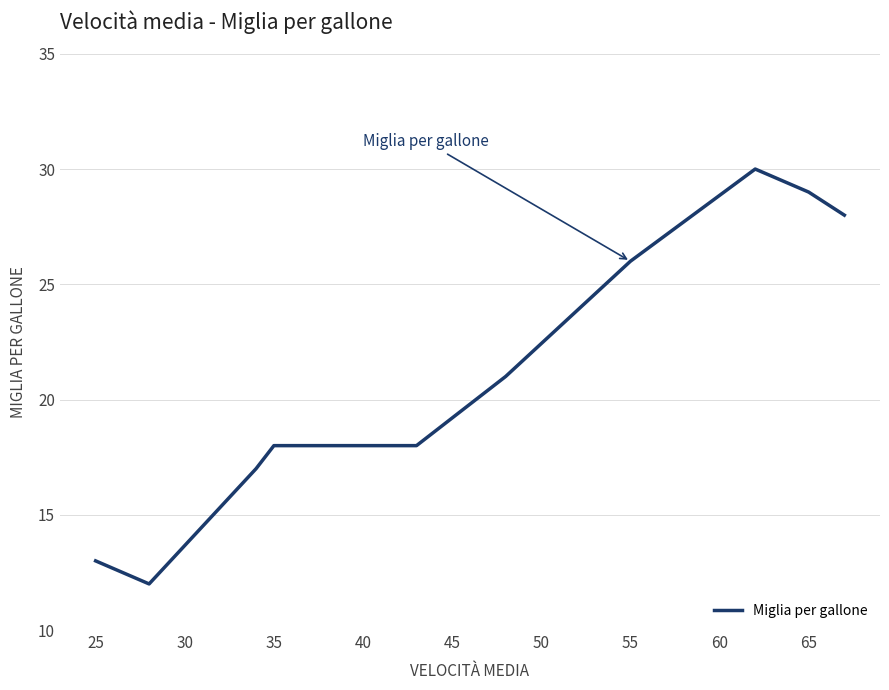

What is the difference between the maximum and minimum values?

18